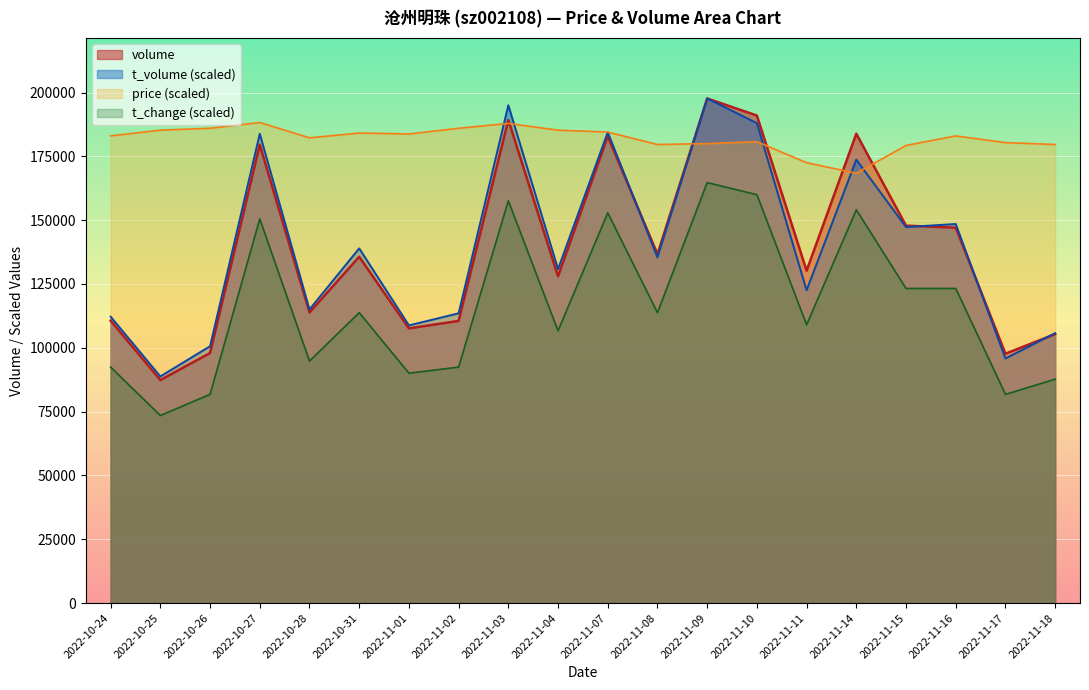

Rank the categories by volume value from lowest to highest.

2022-10-25, 2022-11-17, 2022-10-26, 2022-11-18, 2022-11-01, 2022-11-02, 2022-10-24, 2022-10-28, 2022-11-04, 2022-11-11, 2022-10-31, 2022-11-08, 2022-11-16, 2022-11-15, 2022-10-27, 2022-11-07, 2022-11-14, 2022-11-03, 2022-11-10, 2022-11-09